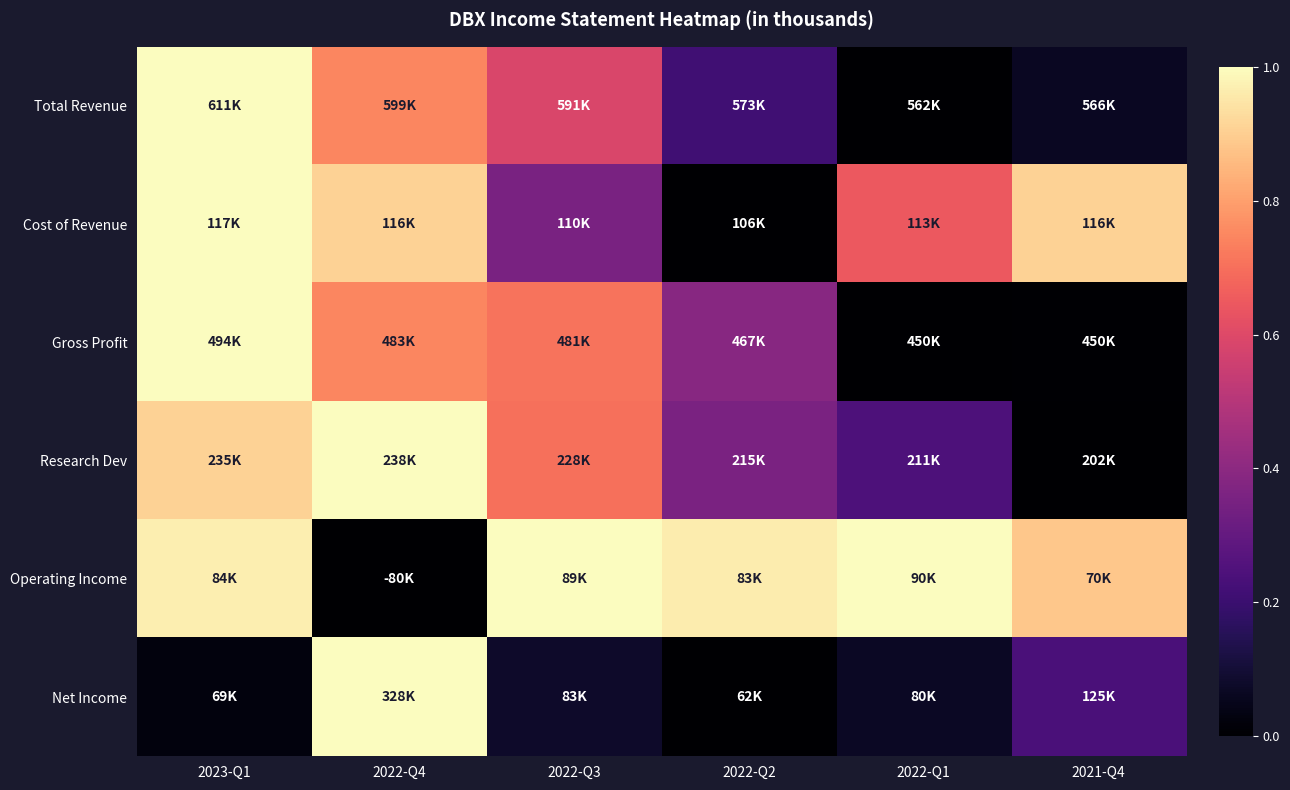

Reading left to right, what are all the values shown in this chart?

Total Revenue: 2023-Q1=1.0	2022-Q4=0.7	2022-Q3=0.6	2022-Q2=0.2	2022-Q1=0.0	2021-Q4=0.1
Cost of Revenue: 2023-Q1=1.0	2022-Q4=0.9	2022-Q3=0.4	2022-Q2=0.0	2022-Q1=0.6	2021-Q4=0.9
Gross Profit: 2023-Q1=1.0	2022-Q4=0.7	2022-Q3=0.7	2022-Q2=0.4	2022-Q1=0.0	2021-Q4=0.0
Research Dev: 2023-Q1=0.9	2022-Q4=1.0	2022-Q3=0.7	2022-Q2=0.4	2022-Q1=0.2	2021-Q4=0.0
Operating Income: 2023-Q1=1.0	2022-Q4=0.0	2022-Q3=1.0	2022-Q2=1.0	2022-Q1=1.0	2021-Q4=0.9
Net Income: 2023-Q1=0.0	2022-Q4=1.0	2022-Q3=0.1	2022-Q2=0.0	2022-Q1=0.1	2021-Q4=0.2